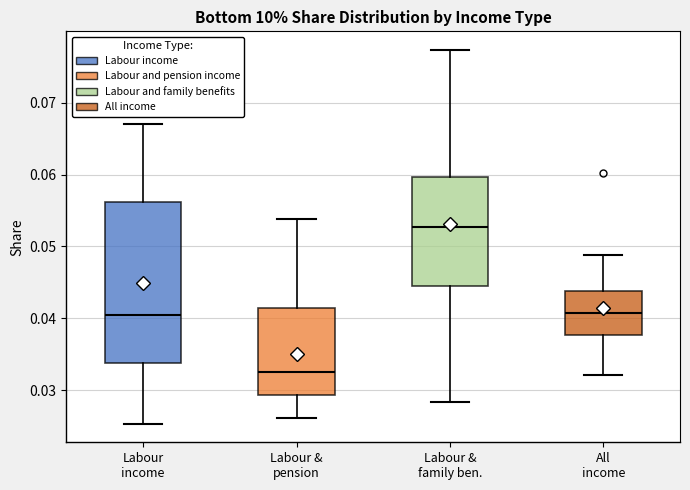

Which box is the tallest, from its lower edge to its upper edge?

Labour income